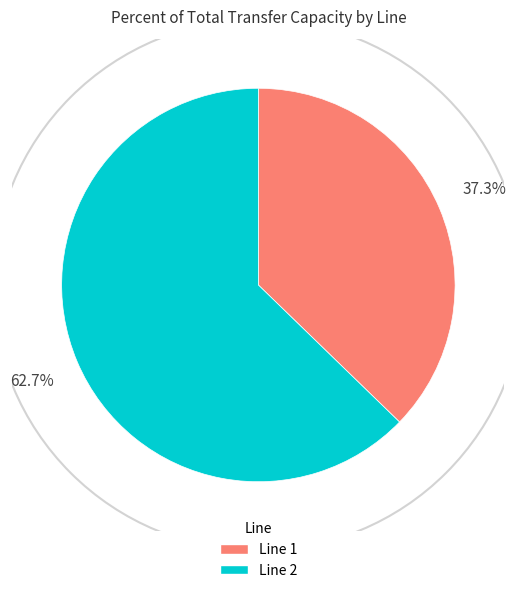

Does any single category account for the majority?

Yes